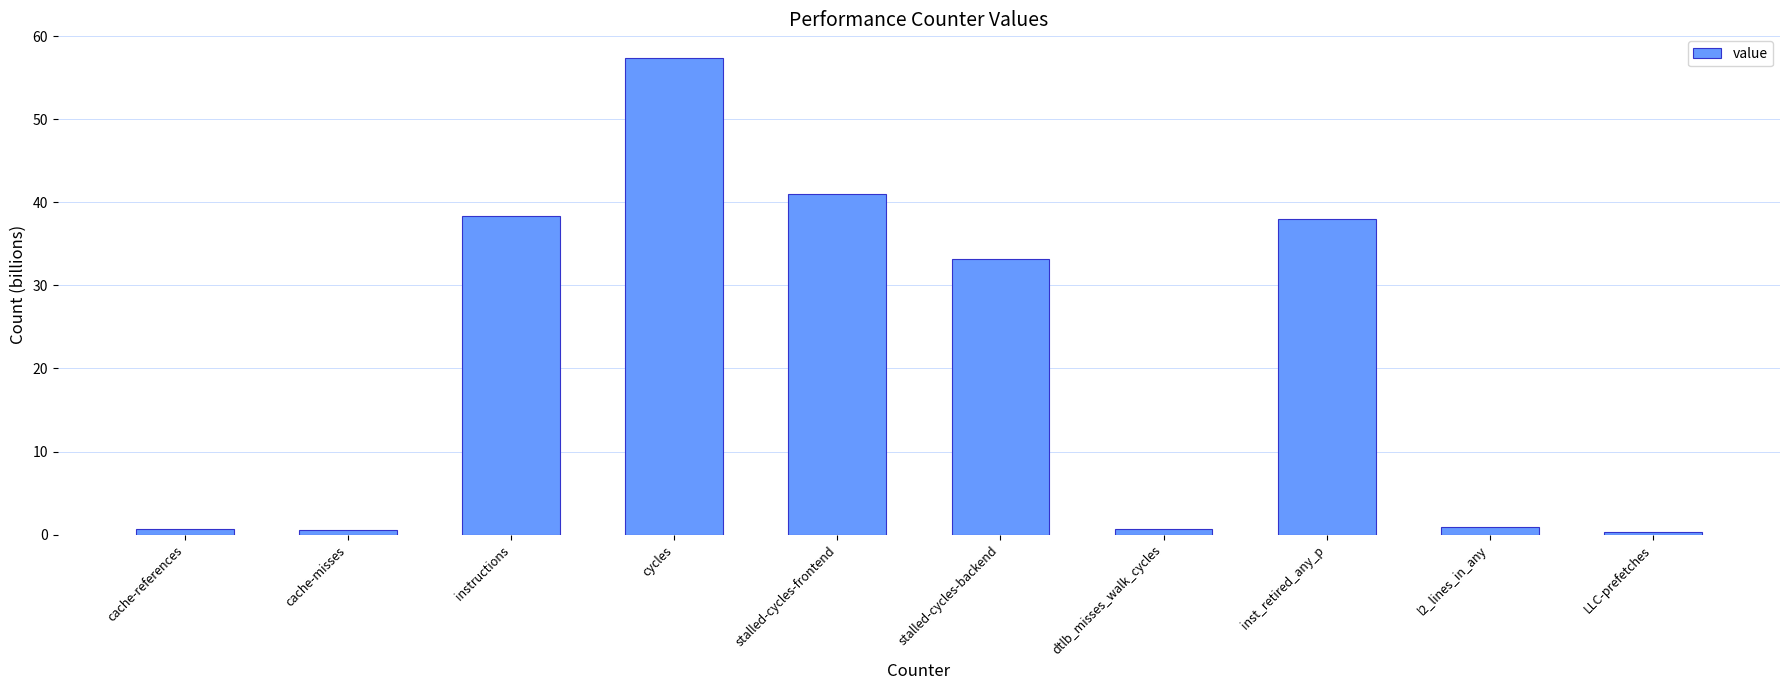

Between stalled-cycles-frontend and cache-misses, which is larger?

stalled-cycles-frontend